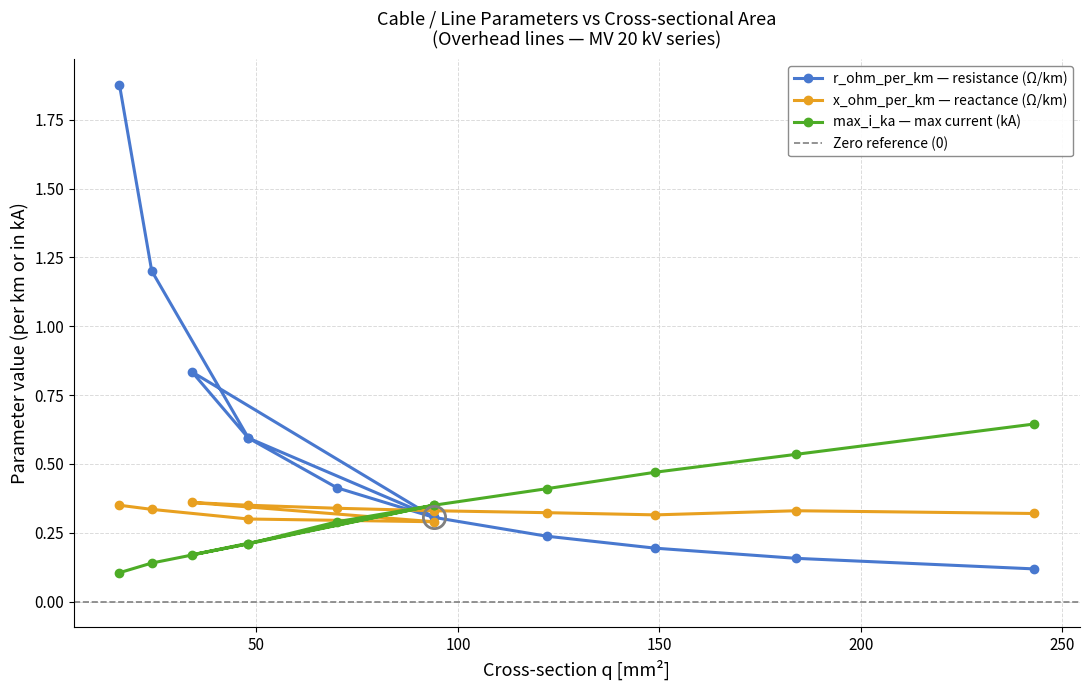

The x_ohm_per_km series shows 0.3 at 122. True or false?

True